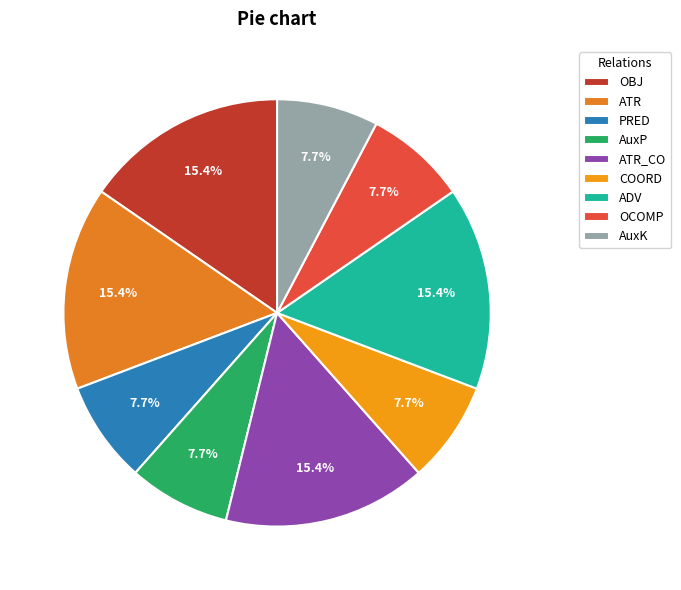

Which category has the biggest portion of the pie?

OBJ